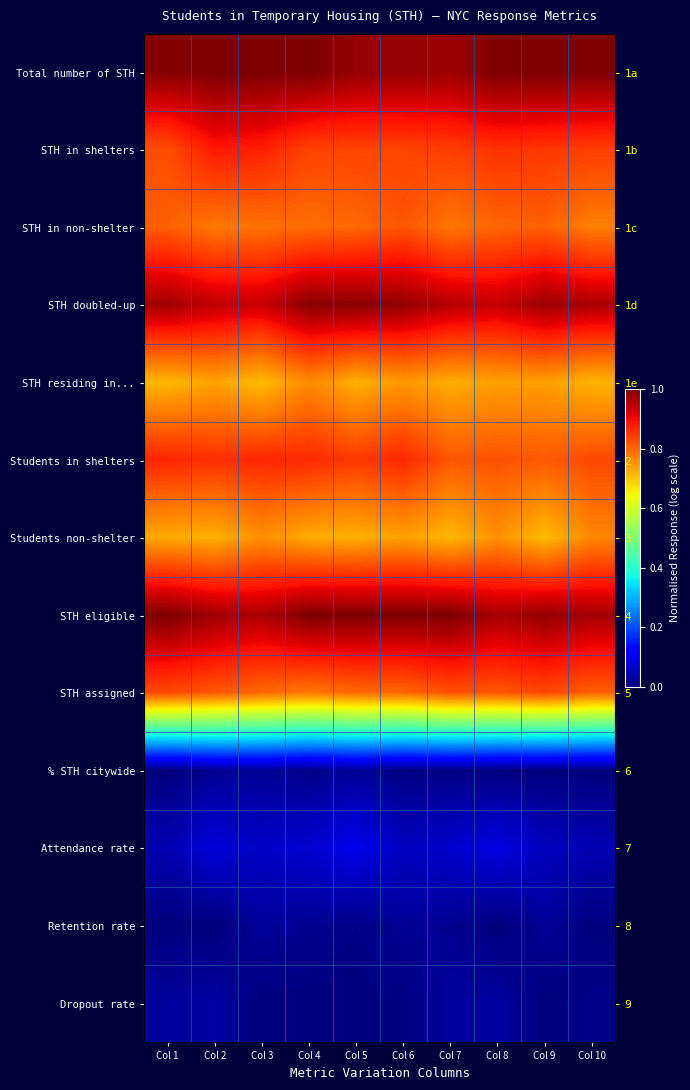

Read the Total number of STH value at Col 5.

1.0